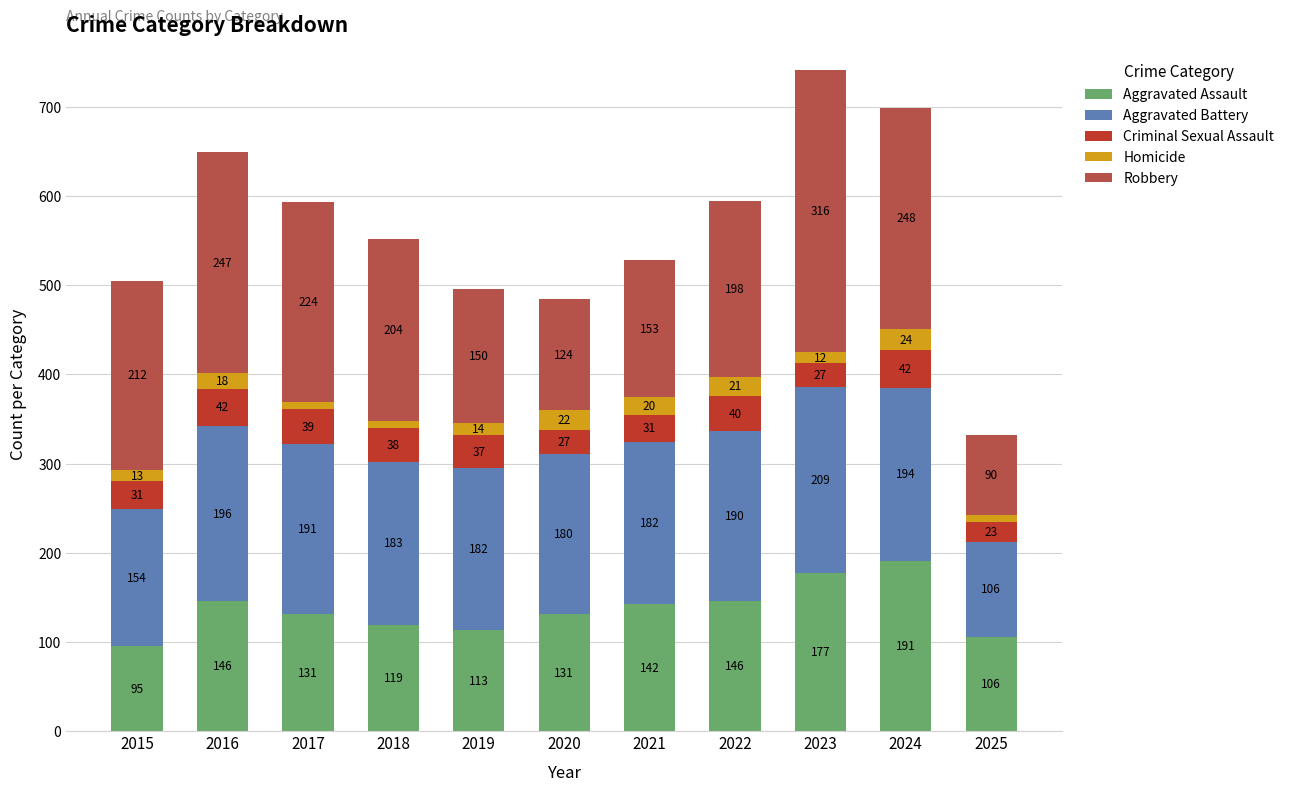

Where does the Aggravated Assault series first go above 131?

2016